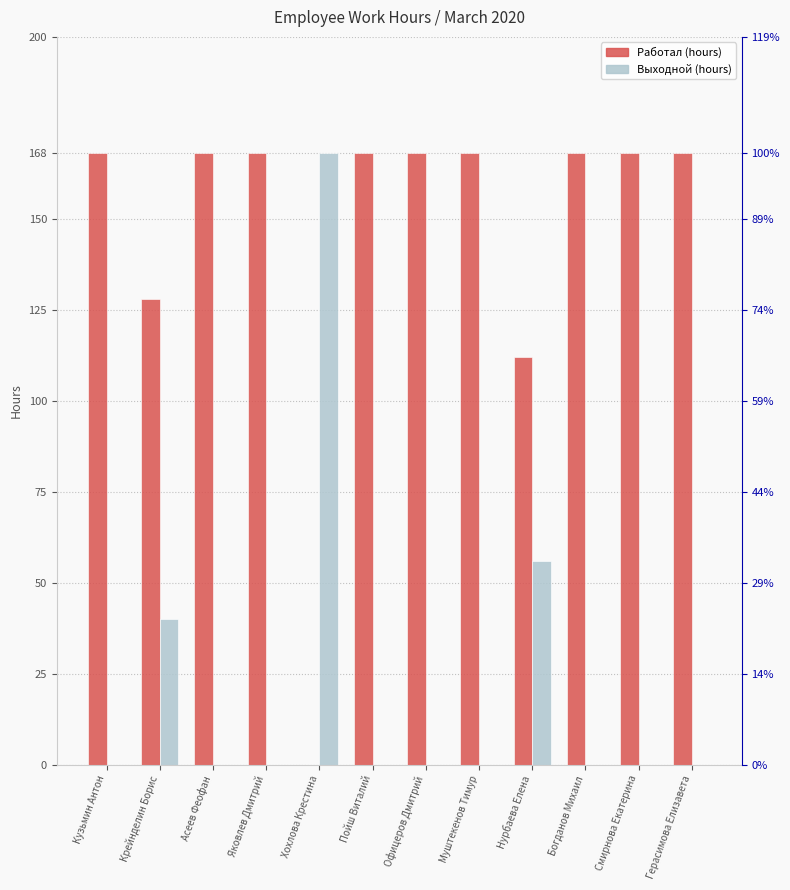

What value does the Работал (hours) series have at Крейнделин Борис, to the nearest 5?

130